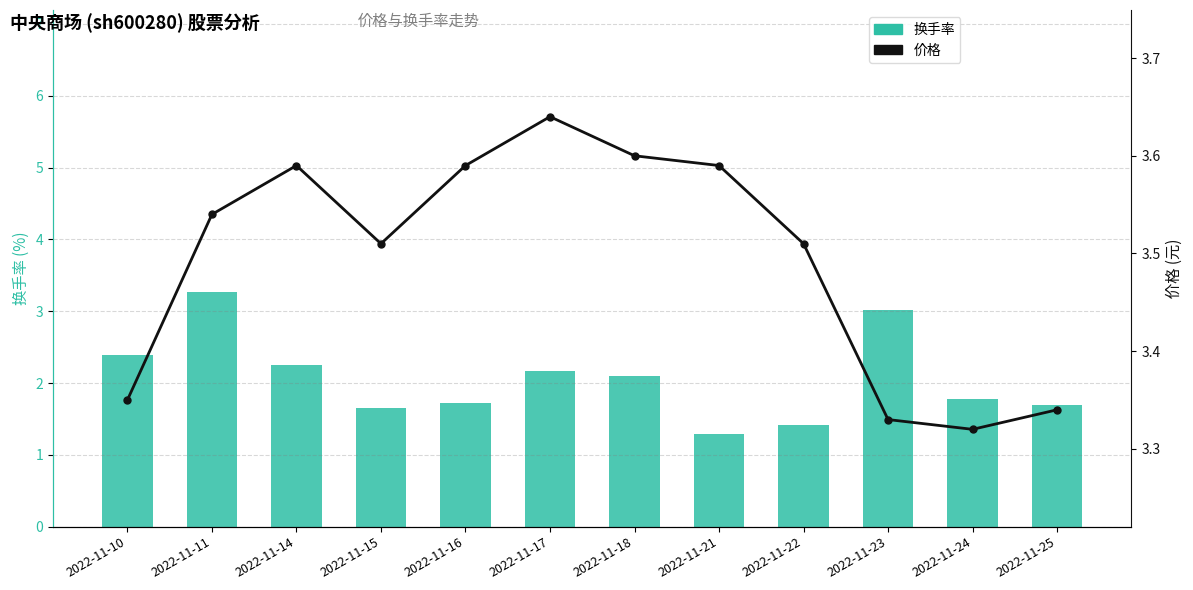

Reading right to left, what are all the values shown in this chart?

换手率: 1.7	1.8	3.0	1.4	1.3	2.1	2.2	1.7	1.6	2.2	3.3	2.4
价格: 3.3	3.3	3.3	3.5	3.6	3.6	3.6	3.6	3.5	3.6	3.5	3.4